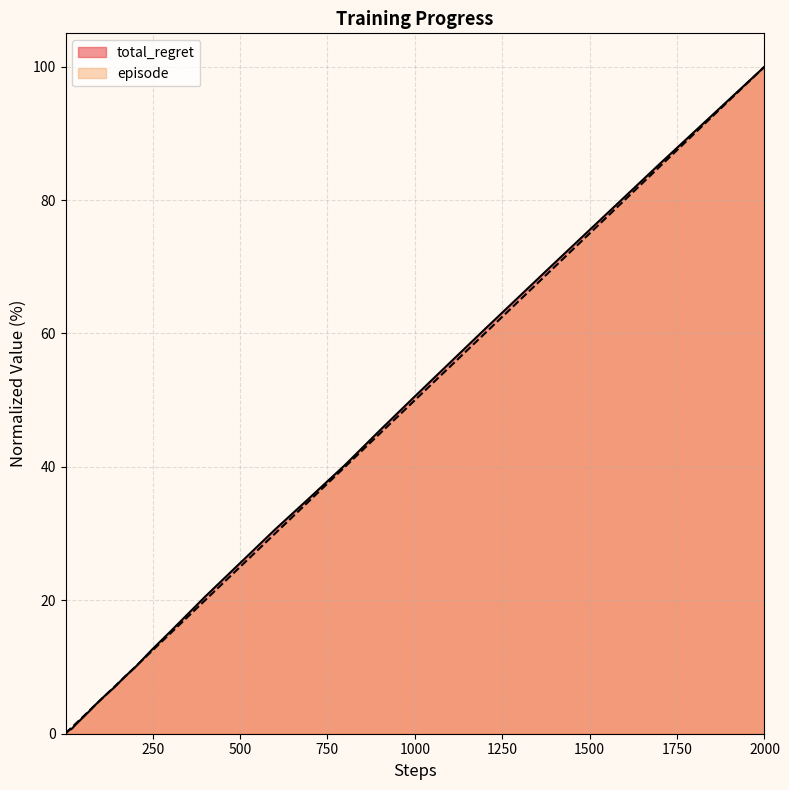

Is it true that total_regret equals 0.4 at 8?

True